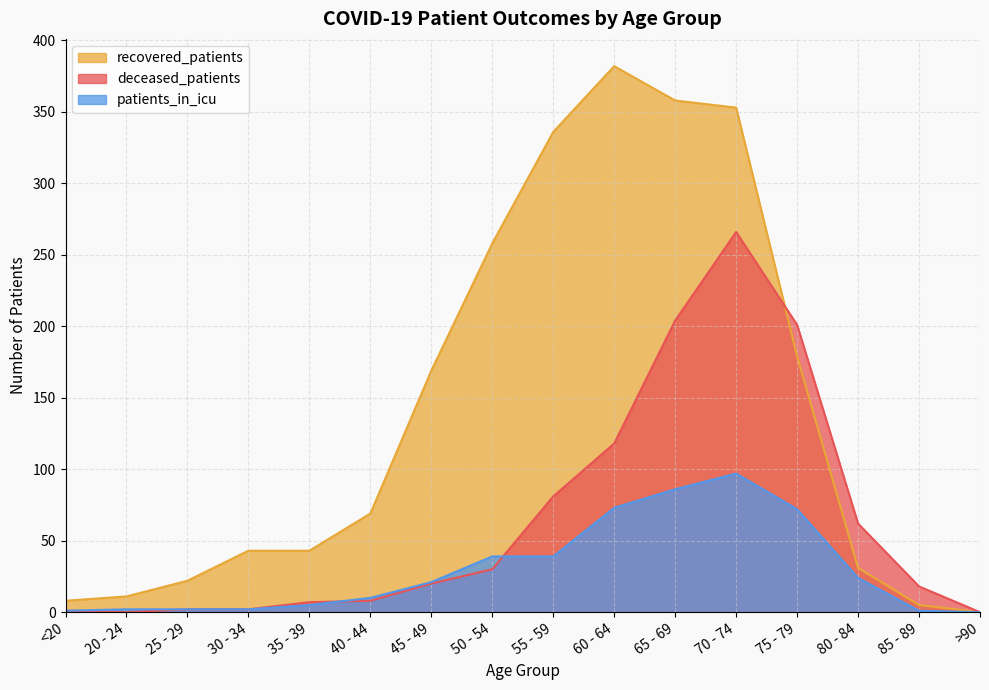

What is the difference between the maximum and minimum values in the recovered_patients series?

382